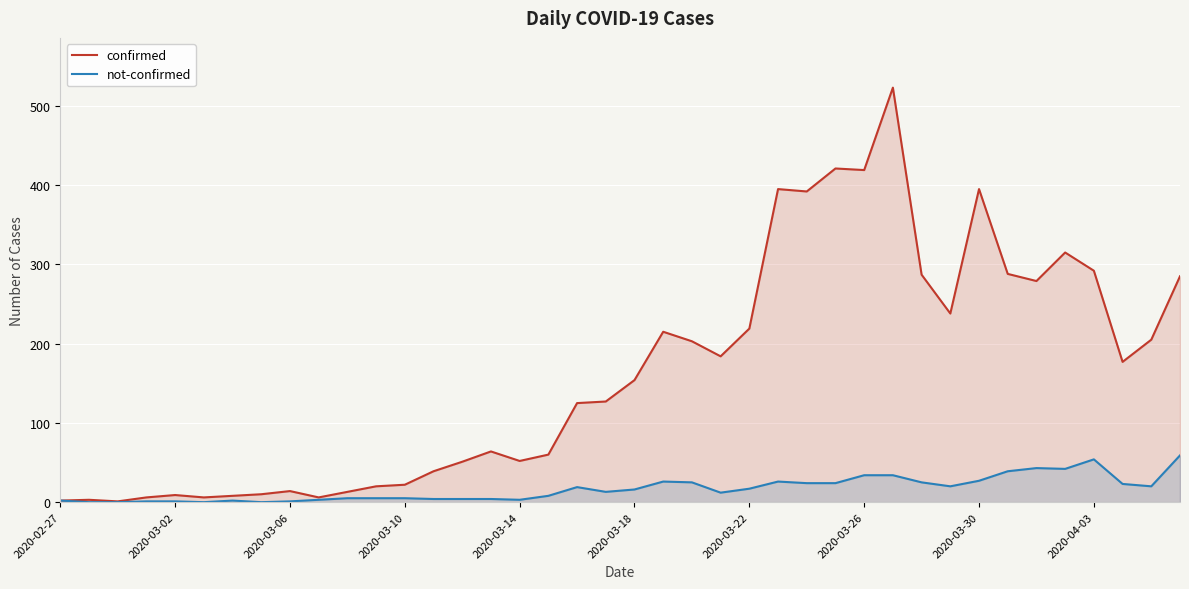

True or false: not-confirmed and confirmed cross at least once.

False